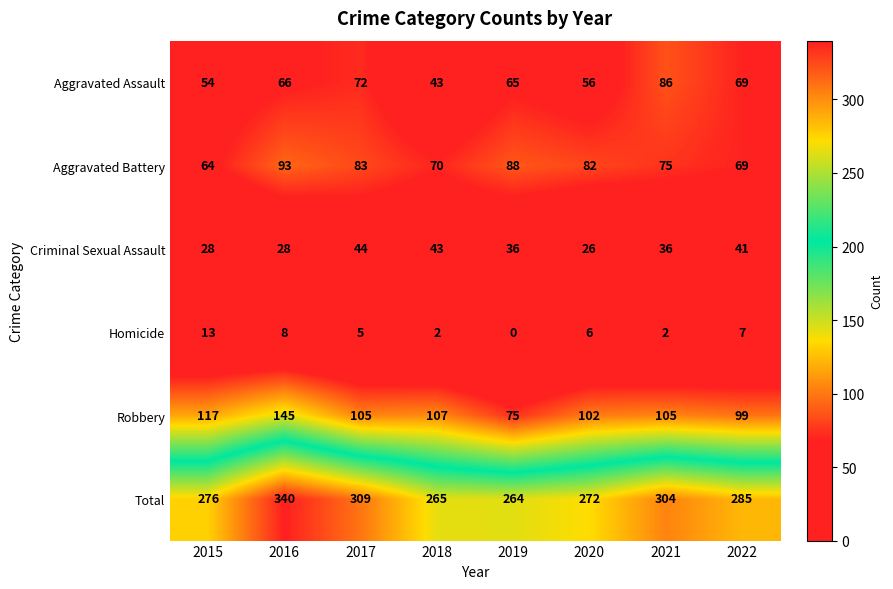

At 2021, list the series in order from largest to smallest.

Total, Robbery, Aggravated Assault, Aggravated Battery, Criminal Sexual Assault, Homicide